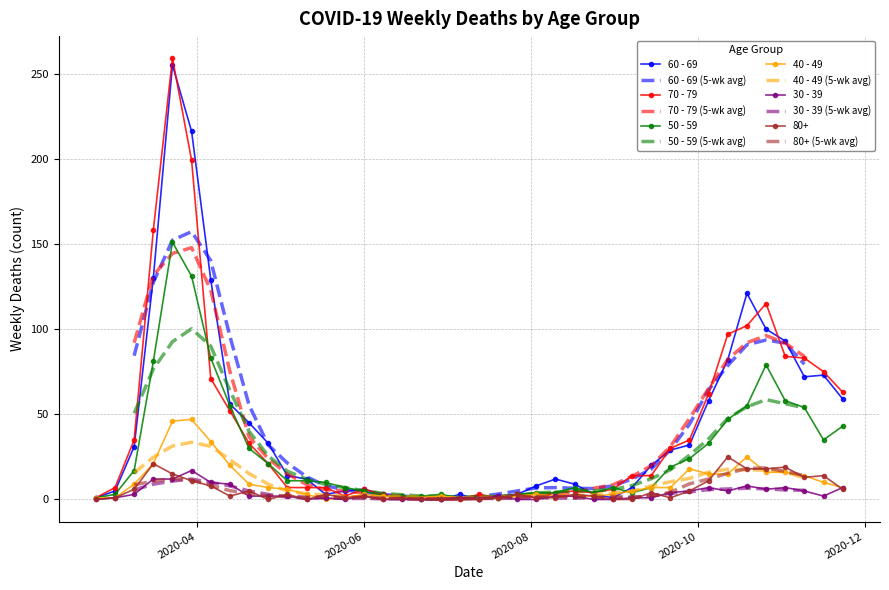

What is the value of the 30 - 39 point at the 37th from the left?

7